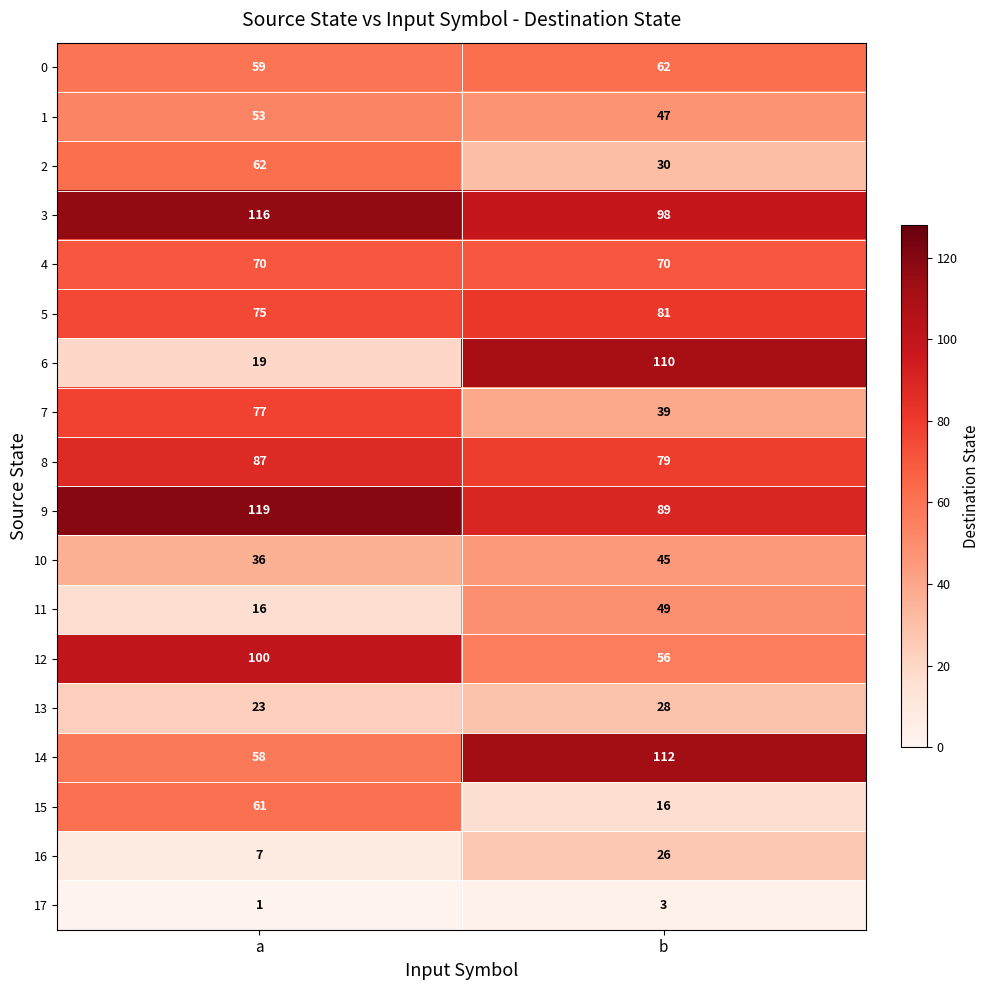

Read the 12 value at b, to the nearest 5.

55